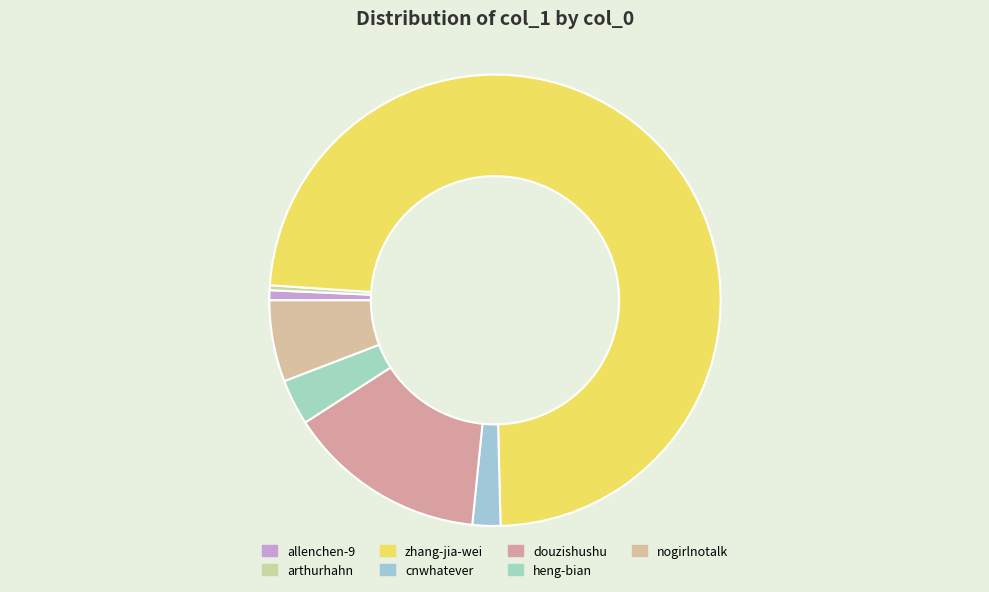

Is there any slice that represents more than half of the pie?

Yes